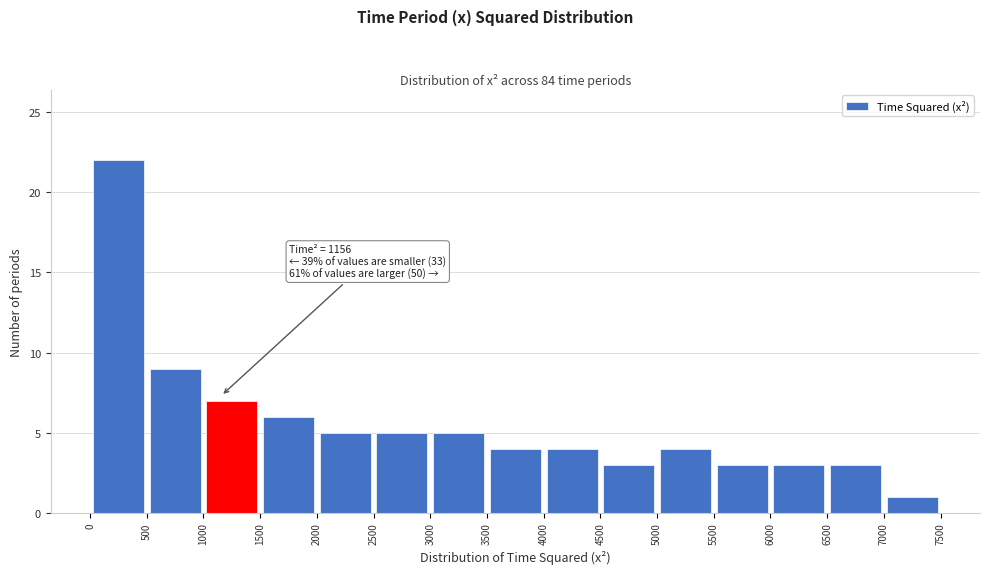

Over which range of the x-axis is the bar tallest?

0 to 500